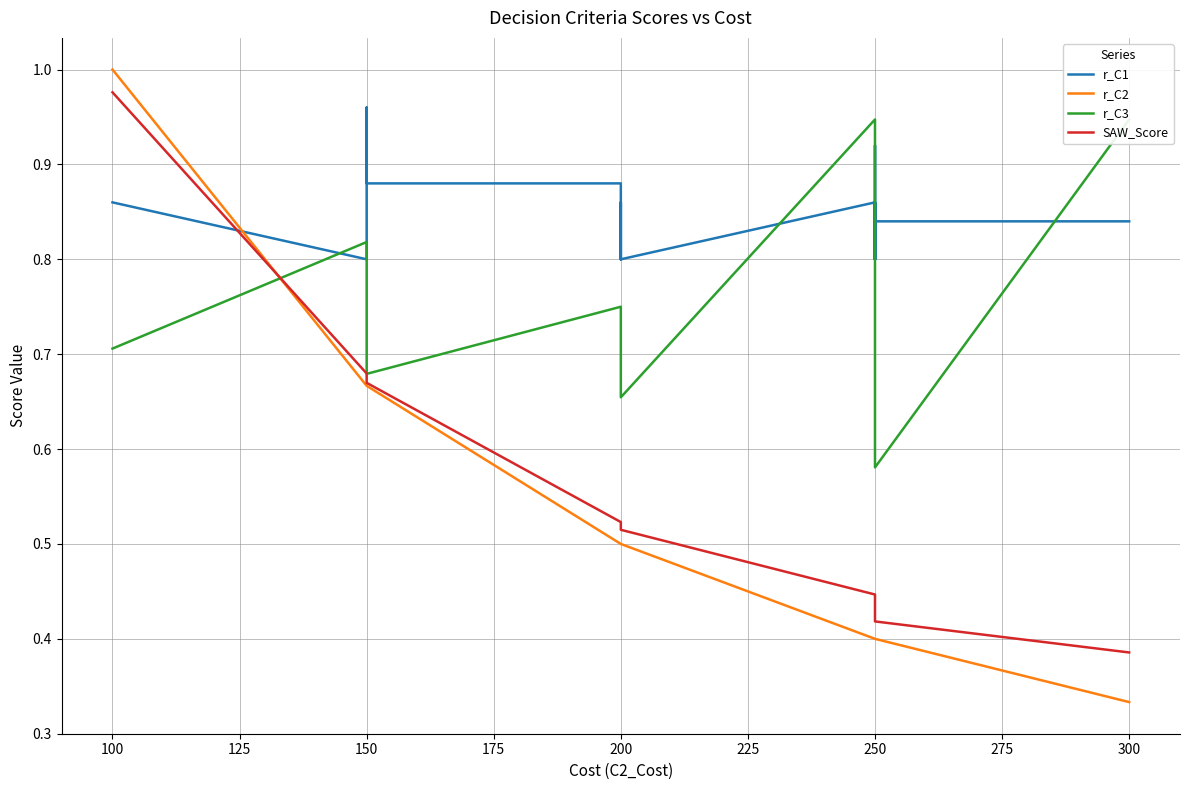

What is the highest value of the r_C1 series?

1.0